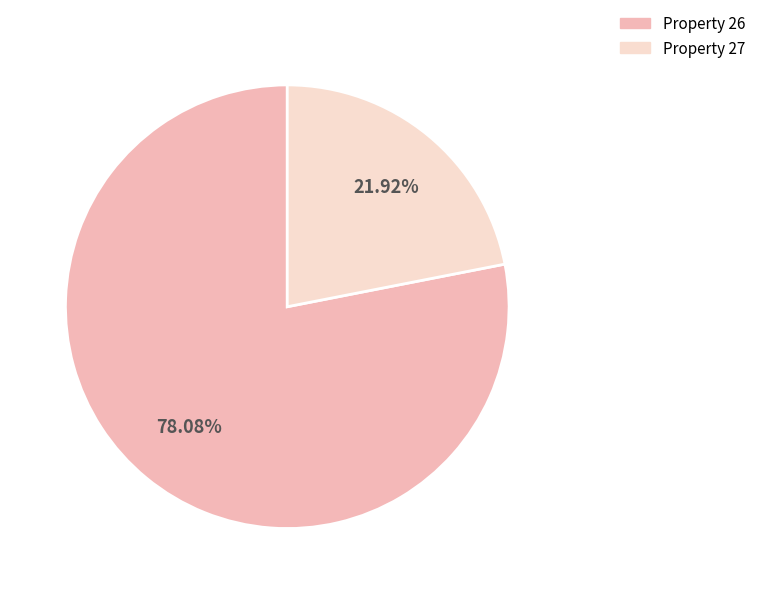

How many segments does this pie chart have?

2